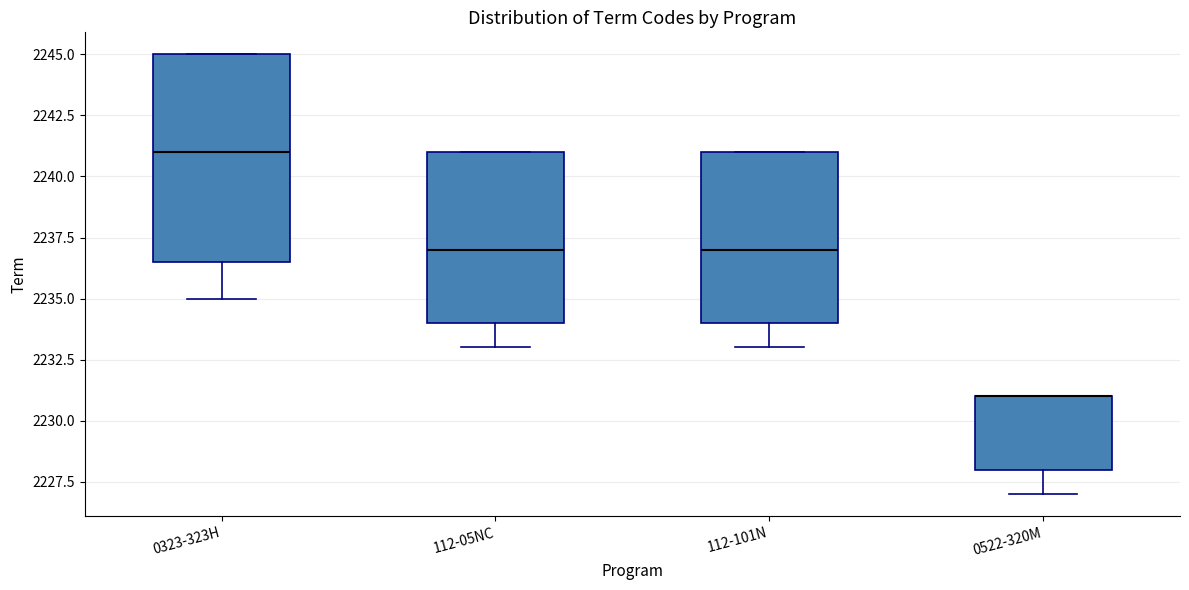

Reading left to right, transcribe this box plot: for each box, give where its median line is, the range the box spans, and where its two whiskers end, as read against the y-axis. The values are not printed on the chart, so give them approximately, as read against the axis.

0323-323H: median 2241.0, box 2236.5 to 2245.0, whiskers 2235.0 to 2245.0
112-05NC: median 2237.0, box 2234.0 to 2241.0, whiskers 2233.0 to 2241.0
112-101N: median 2237.0, box 2234.0 to 2241.0, whiskers 2233.0 to 2241.0
0522-320M: median 2231.0 (drawn on the box's upper edge), box 2228.0 to 2231.0, whiskers 2227.0 to 2231.0